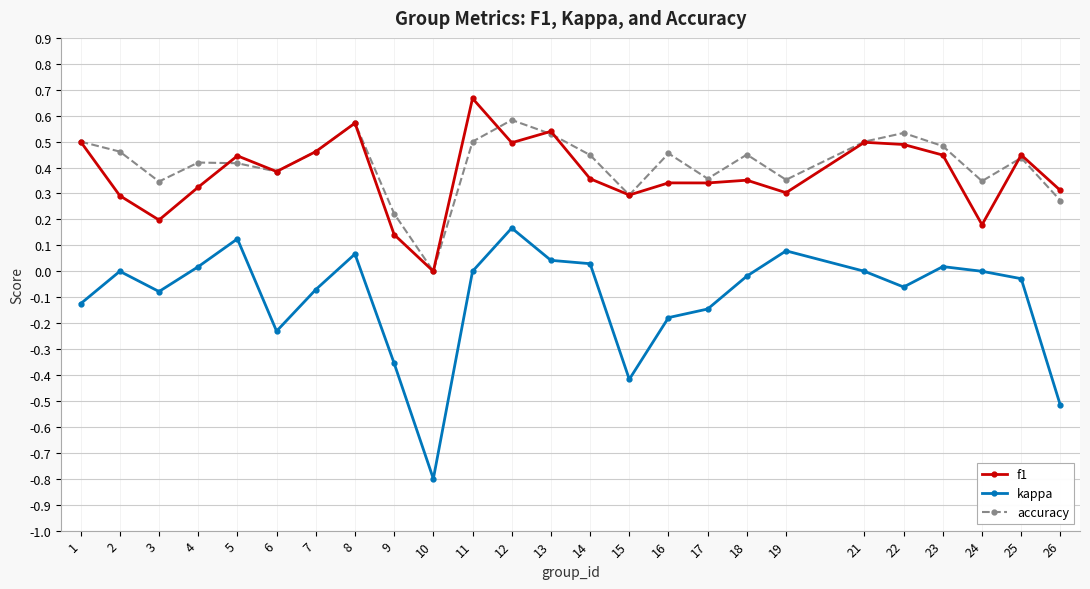

True or false: f1 has a value of 0.2 at 26.

False